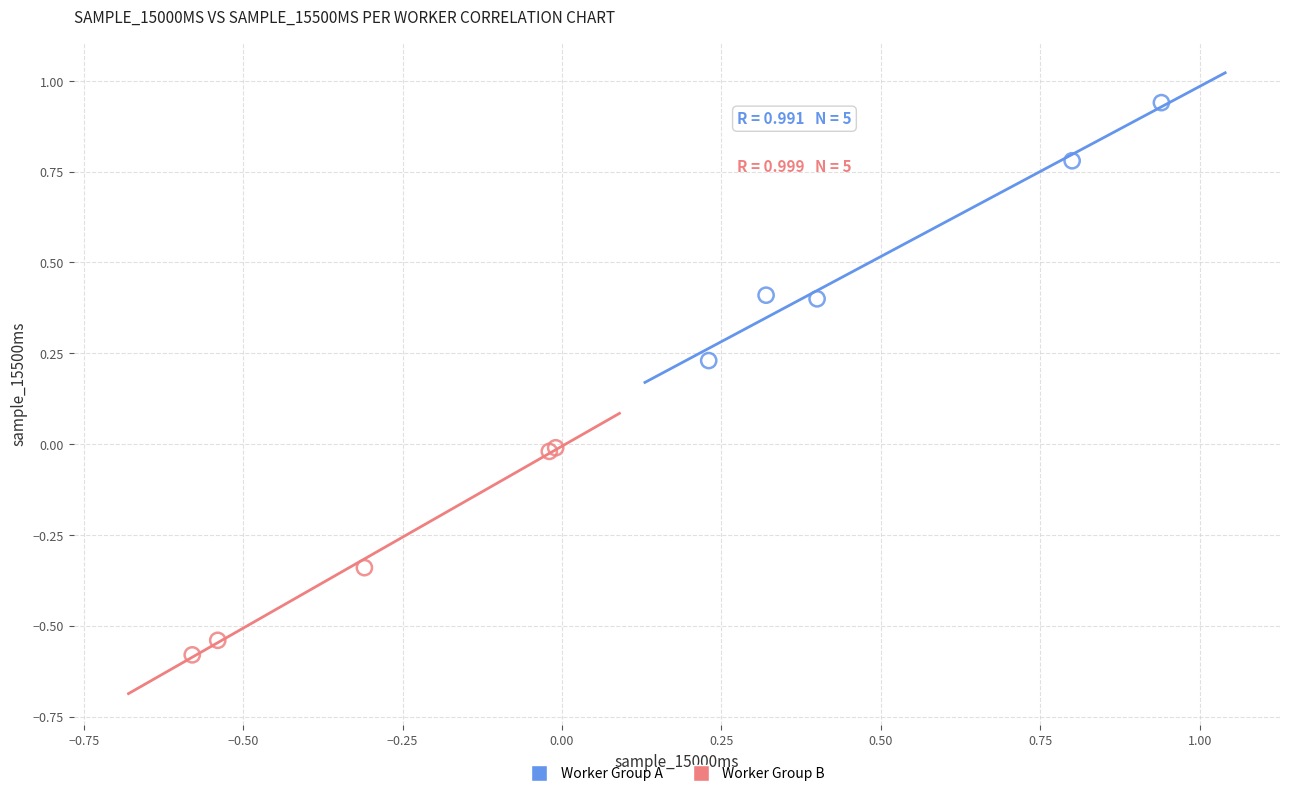

Which series contains the highest Y value?

Worker Group A